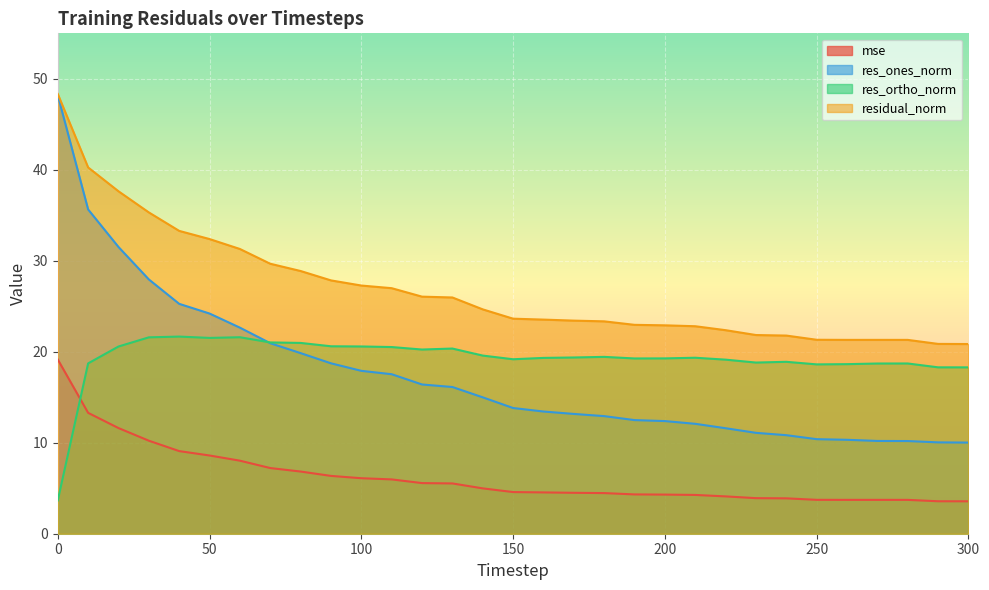

How many lines are shown in the chart?

4